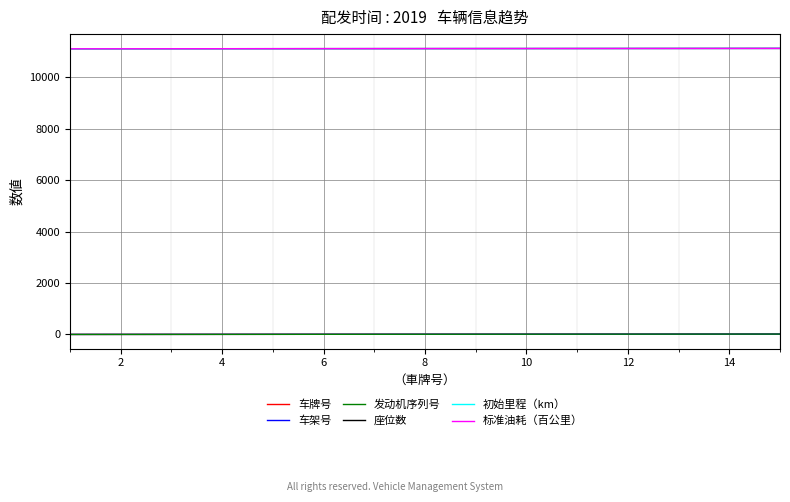

Is this an area chart (filled region under the line)?

No